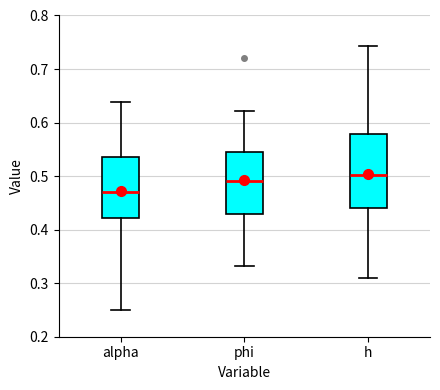

Reading left to right, read every box against the y-axis: the position of its median line, the range the box covers, and the ends of its whiskers. The values are not printed on the chart, so give them approximately, as read against the axis.

alpha: median 0.47, box 0.42 to 0.54, whiskers 0.25 to 0.64
phi: median 0.49, box 0.43 to 0.54, whiskers 0.33 to 0.62
h: median 0.50, box 0.44 to 0.58, whiskers 0.31 to 0.74